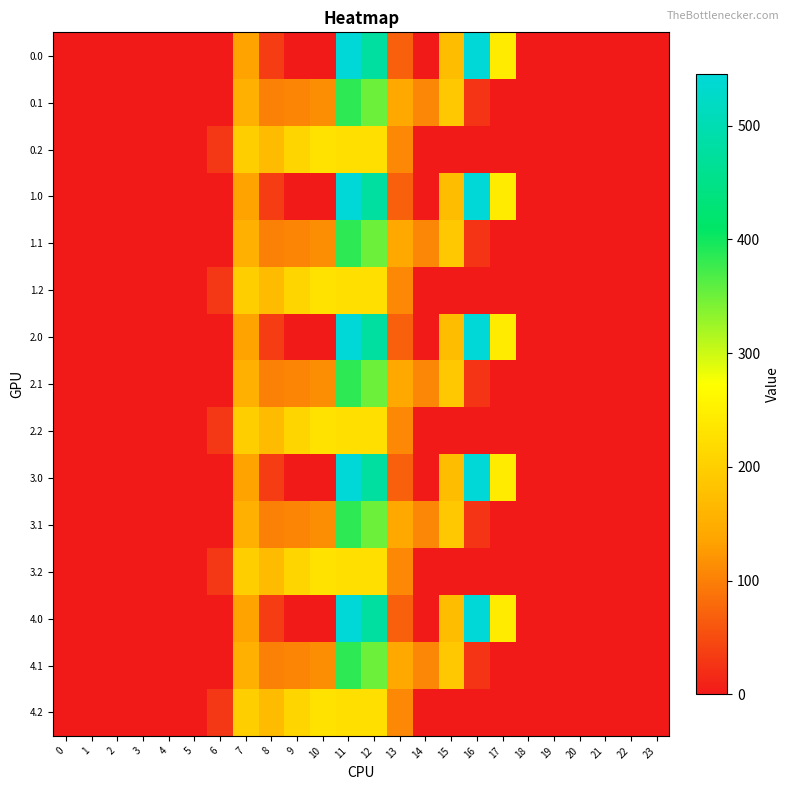

At which category is the sum across all series the highest?

11